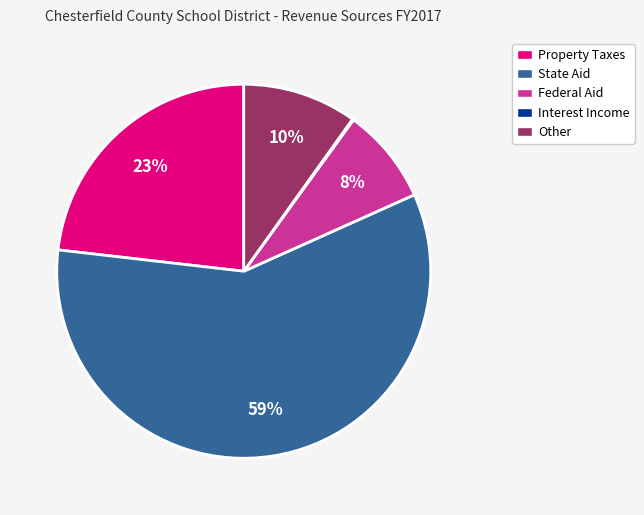

What percentage is the State Aid slice, to the nearest percent?

59%